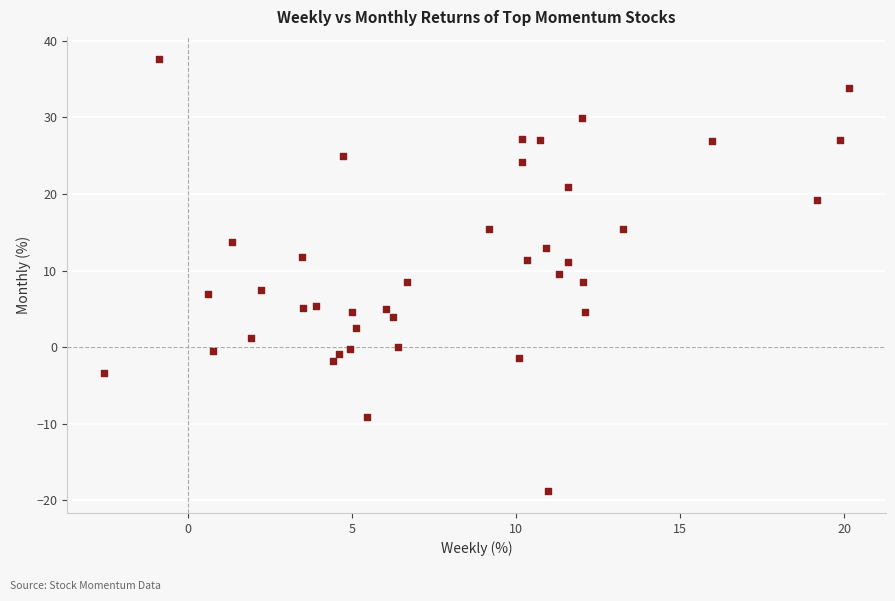

What is the range of X values (max minus min)?

22.7